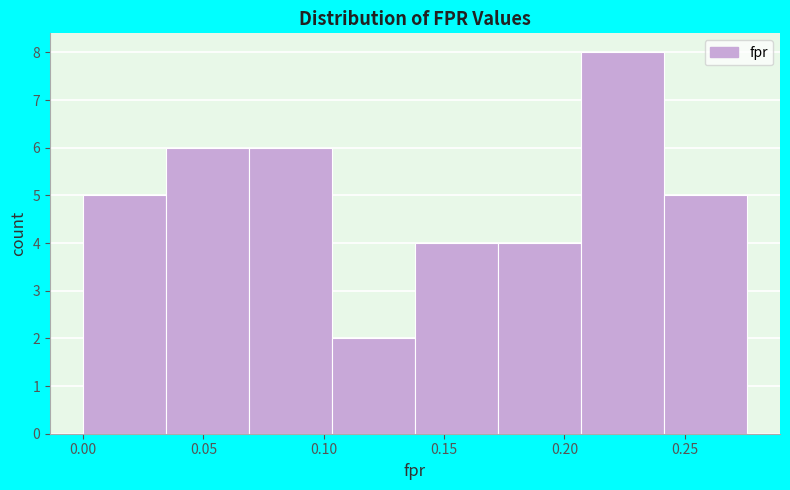

What is the height of the bar covering 0.105 to 0.140 on the x-axis? Neither the bar edges nor the heights are printed on the chart, so give them approximately, as read against the axes.

2